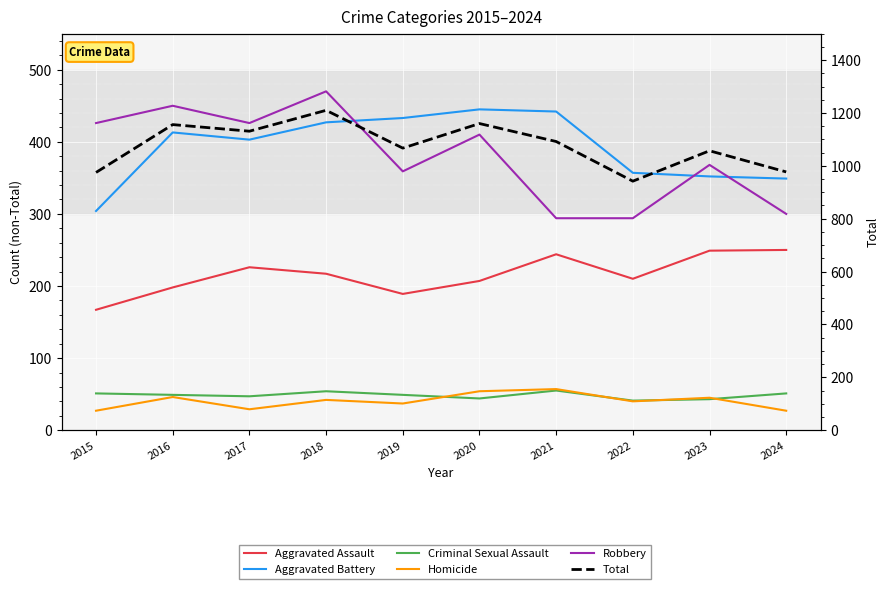

What is the sum of all Homicide values?

404